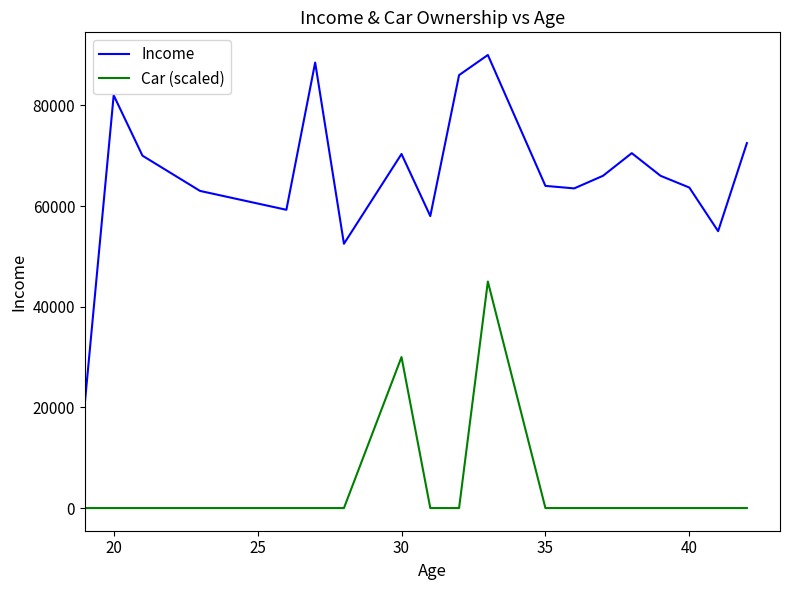

True or false: Car (scaled) and Income intersect in this chart.

False